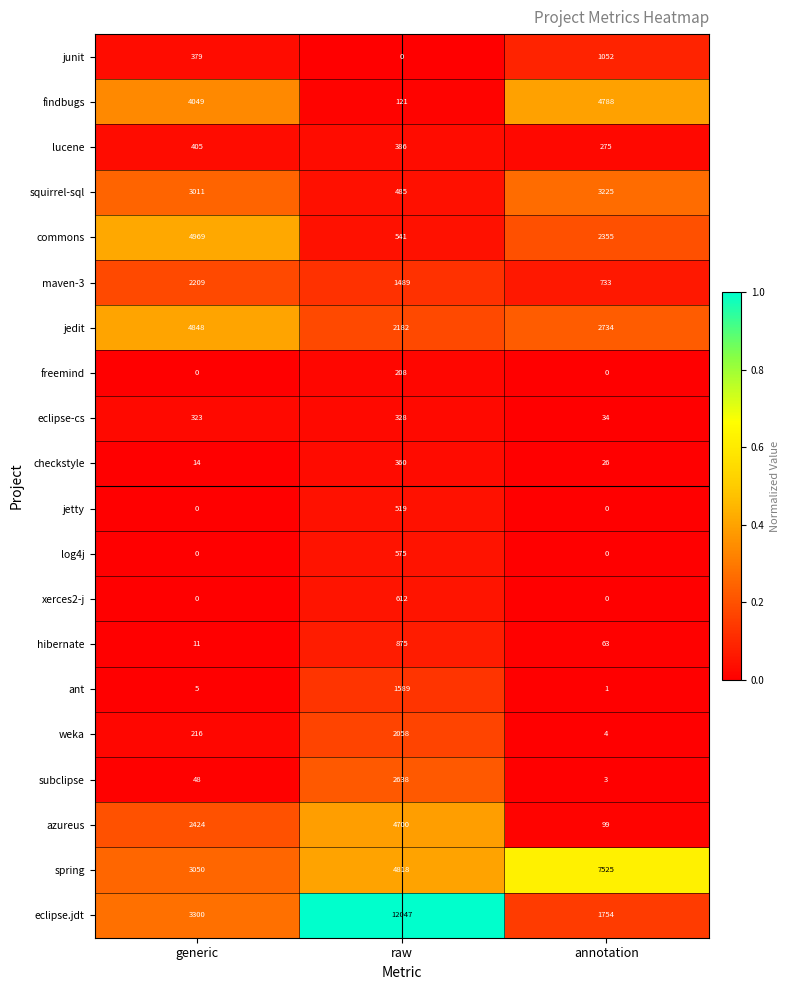

At how many categories does at least one series exceed 1972?

3